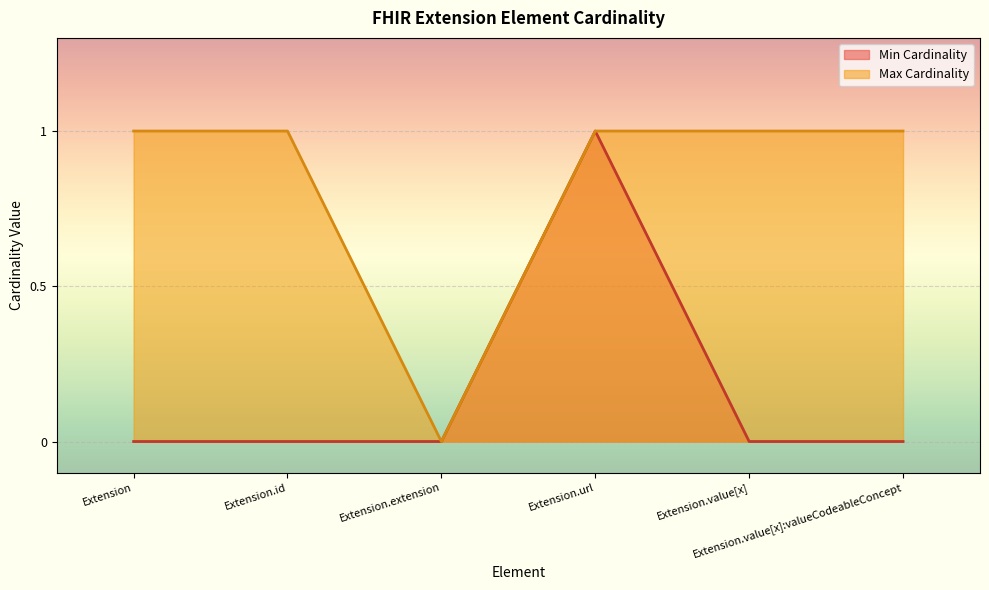

Reading left to right, list all the values displayed in this chart.

Min Cardinality: Extension=0	Extension.id=0	Extension.extension=0	Extension.url=1	Extension.value[x]=0	Extension.value[x]:valueCodeableConcept=0
Max Cardinality: Extension=1	Extension.id=1	Extension.extension=0	Extension.url=1	Extension.value[x]=1	Extension.value[x]:valueCodeableConcept=1